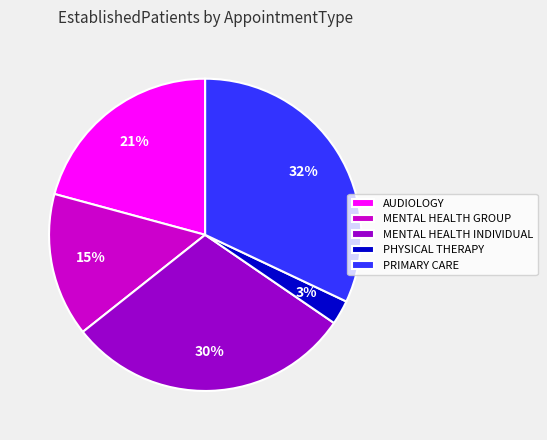

To the nearest percent, what is the average slice percentage?

20%